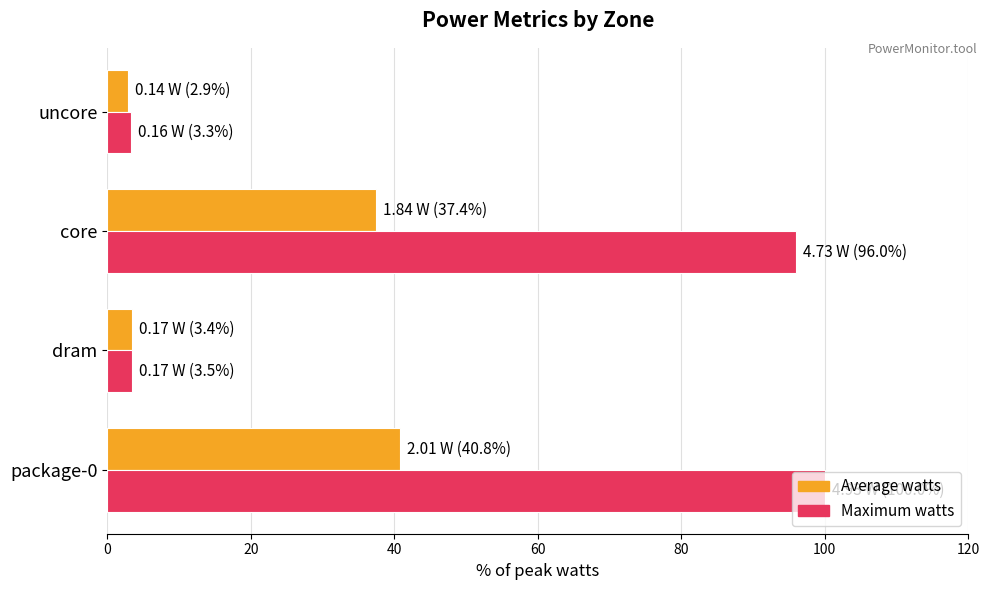

Which series has the largest total across all categories?

Maximum watts